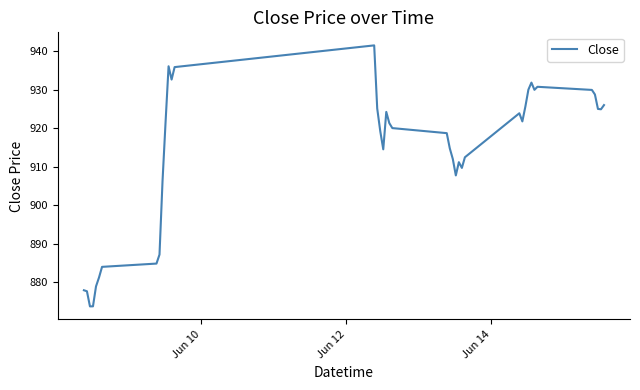

What is the greatest value displayed?

941.5